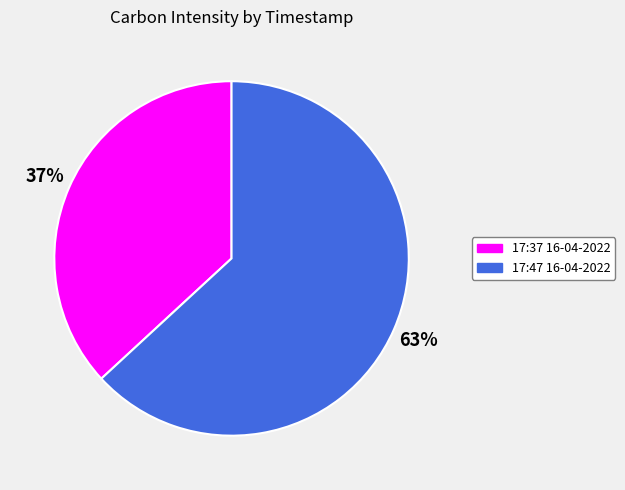

To the nearest percent, what percentage of the pie is 17:37 16-04-2022?

37%